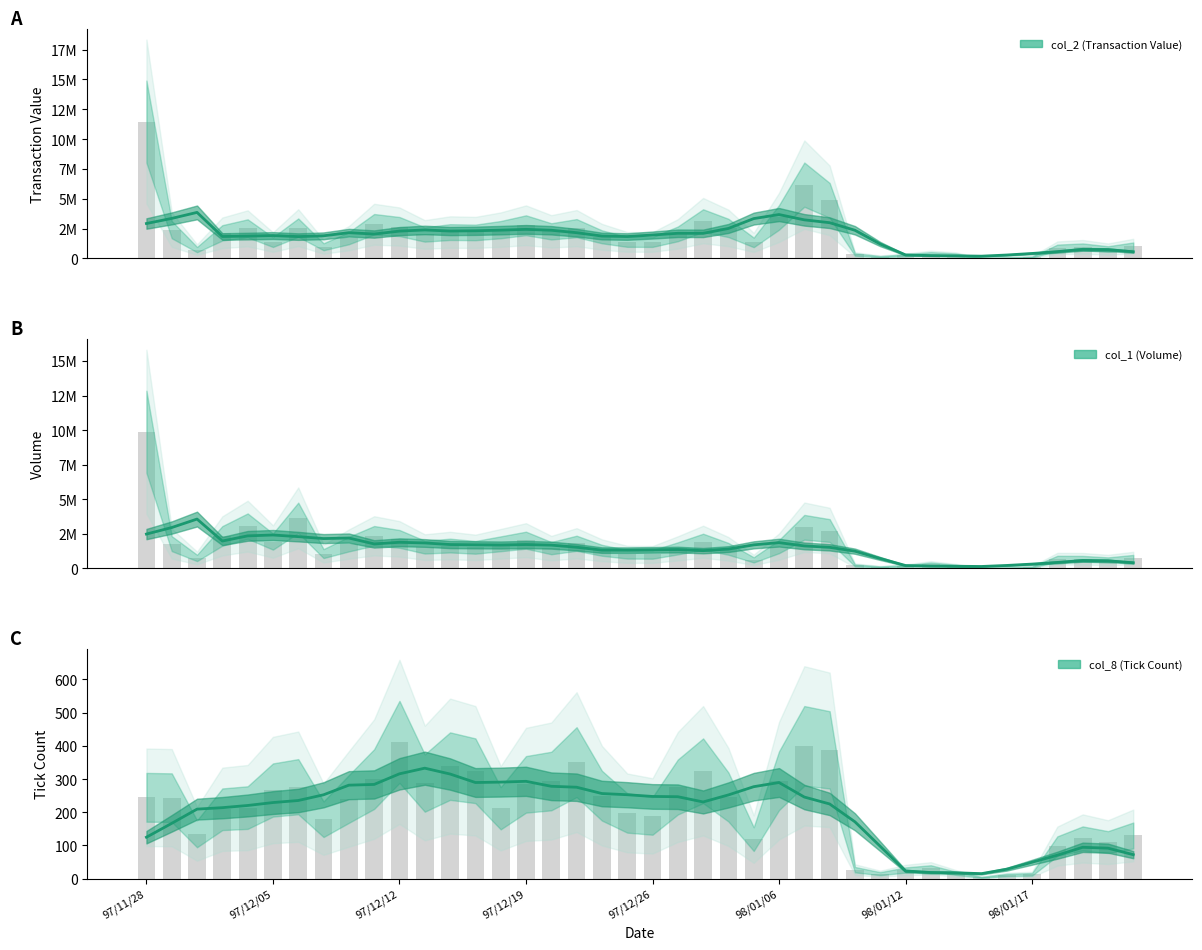

What is the maximum value for col_2 (Transaction Value)?

11465060